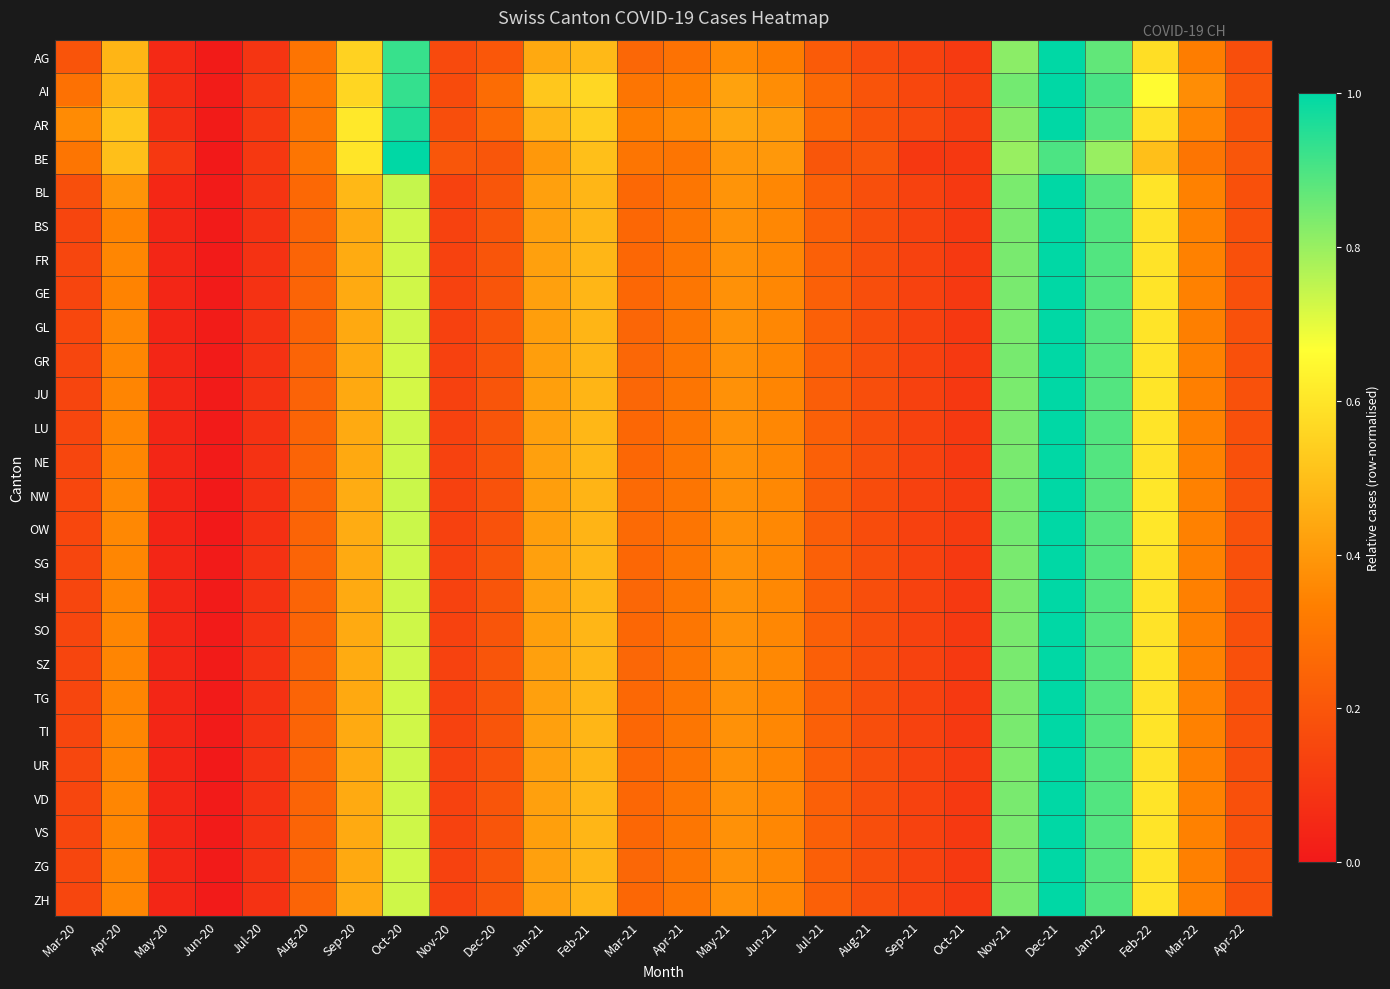

Reading left to right, transcribe all the data shown in this chart.

AG: Mar-20=0.2	Apr-20=0.5	May-20=0.1	Jun-20=0.0	Jul-20=0.1	Aug-20=0.3	Sep-20=0.5	Oct-20=0.9	Nov-20=0.2	Dec-20=0.2	Jan-21=0.4	Feb-21=0.5	Mar-21=0.3	Apr-21=0.3	May-21=0.4	Jun-21=0.3	Jul-21=0.2	Aug-21=0.2	Sep-21=0.1	Oct-21=0.1	Nov-21=0.8	Dec-21=1.0	Jan-22=0.9	Feb-22=0.6	Mar-22=0.3	Apr-22=0.2
AI: Mar-20=0.3	Apr-20=0.5	May-20=0.1	Jun-20=0.0	Jul-20=0.1	Aug-20=0.3	Sep-20=0.6	Oct-20=0.9	Nov-20=0.2	Dec-20=0.3	Jan-21=0.5	Feb-21=0.6	Mar-21=0.3	Apr-21=0.3	May-21=0.4	Jun-21=0.4	Jul-21=0.3	Aug-21=0.2	Sep-21=0.2	Oct-21=0.1	Nov-21=0.8	Dec-21=1.0	Jan-22=0.9	Feb-22=0.7	Mar-22=0.4	Apr-22=0.2
AR: Mar-20=0.4	Apr-20=0.5	May-20=0.1	Jun-20=0.0	Jul-20=0.1	Aug-20=0.3	Sep-20=0.6	Oct-20=1.0	Nov-20=0.2	Dec-20=0.3	Jan-21=0.5	Feb-21=0.5	Mar-21=0.3	Apr-21=0.4	May-21=0.4	Jun-21=0.4	Jul-21=0.3	Aug-21=0.2	Sep-21=0.2	Oct-21=0.1	Nov-21=0.8	Dec-21=1.0	Jan-22=0.9	Feb-22=0.6	Mar-22=0.3	Apr-22=0.2
BE: Mar-20=0.3	Apr-20=0.5	May-20=0.1	Jun-20=0.0	Jul-20=0.1	Aug-20=0.3	Sep-20=0.6	Oct-20=1.0	Nov-20=0.2	Dec-20=0.2	Jan-21=0.4	Feb-21=0.5	Mar-21=0.3	Apr-21=0.3	May-21=0.4	Jun-21=0.4	Jul-21=0.2	Aug-21=0.2	Sep-21=0.1	Oct-21=0.1	Nov-21=0.8	Dec-21=0.9	Jan-22=0.8	Feb-22=0.5	Mar-22=0.3	Apr-22=0.2
BL: Mar-20=0.2	Apr-20=0.4	May-20=0.0	Jun-20=0.0	Jul-20=0.1	Aug-20=0.3	Sep-20=0.5	Oct-20=0.7	Nov-20=0.1	Dec-20=0.2	Jan-21=0.4	Feb-21=0.5	Mar-21=0.3	Apr-21=0.3	May-21=0.4	Jun-21=0.4	Jul-21=0.2	Aug-21=0.2	Sep-21=0.1	Oct-21=0.1	Nov-21=0.8	Dec-21=1.0	Jan-22=0.9	Feb-22=0.6	Mar-22=0.3	Apr-22=0.2
BS: Mar-20=0.1	Apr-20=0.3	May-20=0.0	Jun-20=0.0	Jul-20=0.1	Aug-20=0.2	Sep-20=0.4	Oct-20=0.7	Nov-20=0.1	Dec-20=0.2	Jan-21=0.4	Feb-21=0.5	Mar-21=0.3	Apr-21=0.3	May-21=0.4	Jun-21=0.4	Jul-21=0.2	Aug-21=0.2	Sep-21=0.1	Oct-21=0.1	Nov-21=0.8	Dec-21=1.0	Jan-22=0.9	Feb-22=0.6	Mar-22=0.3	Apr-22=0.2
FR: Mar-20=0.1	Apr-20=0.4	May-20=0.0	Jun-20=0.0	Jul-20=0.1	Aug-20=0.2	Sep-20=0.4	Oct-20=0.7	Nov-20=0.1	Dec-20=0.2	Jan-21=0.4	Feb-21=0.5	Mar-21=0.3	Apr-21=0.3	May-21=0.4	Jun-21=0.4	Jul-21=0.2	Aug-21=0.2	Sep-21=0.1	Oct-21=0.1	Nov-21=0.8	Dec-21=1.0	Jan-22=0.9	Feb-22=0.6	Mar-22=0.3	Apr-22=0.2
GE: Mar-20=0.1	Apr-20=0.3	May-20=0.0	Jun-20=0.0	Jul-20=0.1	Aug-20=0.2	Sep-20=0.4	Oct-20=0.7	Nov-20=0.1	Dec-20=0.2	Jan-21=0.4	Feb-21=0.5	Mar-21=0.3	Apr-21=0.3	May-21=0.4	Jun-21=0.4	Jul-21=0.2	Aug-21=0.2	Sep-21=0.1	Oct-21=0.1	Nov-21=0.8	Dec-21=1.0	Jan-22=0.9	Feb-22=0.6	Mar-22=0.3	Apr-22=0.2
GL: Mar-20=0.2	Apr-20=0.4	May-20=0.0	Jun-20=0.0	Jul-20=0.1	Aug-20=0.2	Sep-20=0.4	Oct-20=0.7	Nov-20=0.1	Dec-20=0.2	Jan-21=0.4	Feb-21=0.5	Mar-21=0.3	Apr-21=0.3	May-21=0.4	Jun-21=0.4	Jul-21=0.2	Aug-21=0.2	Sep-21=0.1	Oct-21=0.1	Nov-21=0.8	Dec-21=1.0	Jan-22=0.9	Feb-22=0.6	Mar-22=0.3	Apr-22=0.2
GR: Mar-20=0.1	Apr-20=0.4	May-20=0.0	Jun-20=0.0	Jul-20=0.1	Aug-20=0.2	Sep-20=0.4	Oct-20=0.7	Nov-20=0.1	Dec-20=0.2	Jan-21=0.4	Feb-21=0.5	Mar-21=0.3	Apr-21=0.3	May-21=0.4	Jun-21=0.4	Jul-21=0.2	Aug-21=0.2	Sep-21=0.1	Oct-21=0.1	Nov-21=0.8	Dec-21=1.0	Jan-22=0.9	Feb-22=0.6	Mar-22=0.3	Apr-22=0.2
JU: Mar-20=0.1	Apr-20=0.4	May-20=0.0	Jun-20=0.0	Jul-20=0.1	Aug-20=0.2	Sep-20=0.4	Oct-20=0.7	Nov-20=0.1	Dec-20=0.2	Jan-21=0.4	Feb-21=0.5	Mar-21=0.3	Apr-21=0.3	May-21=0.4	Jun-21=0.4	Jul-21=0.2	Aug-21=0.2	Sep-21=0.1	Oct-21=0.1	Nov-21=0.8	Dec-21=1.0	Jan-22=0.9	Feb-22=0.6	Mar-22=0.3	Apr-22=0.2
LU: Mar-20=0.1	Apr-20=0.4	May-20=0.0	Jun-20=0.0	Jul-20=0.1	Aug-20=0.2	Sep-20=0.4	Oct-20=0.7	Nov-20=0.1	Dec-20=0.2	Jan-21=0.4	Feb-21=0.5	Mar-21=0.3	Apr-21=0.3	May-21=0.4	Jun-21=0.4	Jul-21=0.2	Aug-21=0.2	Sep-21=0.1	Oct-21=0.1	Nov-21=0.8	Dec-21=1.0	Jan-22=0.9	Feb-22=0.6	Mar-22=0.3	Apr-22=0.2
NE: Mar-20=0.1	Apr-20=0.4	May-20=0.0	Jun-20=0.0	Jul-20=0.1	Aug-20=0.2	Sep-20=0.4	Oct-20=0.7	Nov-20=0.1	Dec-20=0.2	Jan-21=0.4	Feb-21=0.5	Mar-21=0.3	Apr-21=0.3	May-21=0.4	Jun-21=0.4	Jul-21=0.2	Aug-21=0.2	Sep-21=0.1	Oct-21=0.1	Nov-21=0.8	Dec-21=1.0	Jan-22=0.9	Feb-22=0.6	Mar-22=0.3	Apr-22=0.2
NW: Mar-20=0.2	Apr-20=0.4	May-20=0.0	Jun-20=0.0	Jul-20=0.1	Aug-20=0.2	Sep-20=0.5	Oct-20=0.7	Nov-20=0.1	Dec-20=0.2	Jan-21=0.4	Feb-21=0.5	Mar-21=0.3	Apr-21=0.3	May-21=0.4	Jun-21=0.4	Jul-21=0.2	Aug-21=0.2	Sep-21=0.1	Oct-21=0.1	Nov-21=0.8	Dec-21=1.0	Jan-22=0.9	Feb-22=0.6	Mar-22=0.3	Apr-22=0.2
OW: Mar-20=0.2	Apr-20=0.4	May-20=0.0	Jun-20=0.0	Jul-20=0.1	Aug-20=0.2	Sep-20=0.5	Oct-20=0.7	Nov-20=0.1	Dec-20=0.2	Jan-21=0.4	Feb-21=0.5	Mar-21=0.3	Apr-21=0.3	May-21=0.4	Jun-21=0.4	Jul-21=0.2	Aug-21=0.2	Sep-21=0.1	Oct-21=0.1	Nov-21=0.8	Dec-21=1.0	Jan-22=0.9	Feb-22=0.6	Mar-22=0.3	Apr-22=0.2
SG: Mar-20=0.1	Apr-20=0.4	May-20=0.0	Jun-20=0.0	Jul-20=0.1	Aug-20=0.2	Sep-20=0.4	Oct-20=0.7	Nov-20=0.1	Dec-20=0.2	Jan-21=0.4	Feb-21=0.5	Mar-21=0.3	Apr-21=0.3	May-21=0.4	Jun-21=0.4	Jul-21=0.2	Aug-21=0.2	Sep-21=0.1	Oct-21=0.1	Nov-21=0.8	Dec-21=1.0	Jan-22=0.9	Feb-22=0.6	Mar-22=0.3	Apr-22=0.2
SH: Mar-20=0.1	Apr-20=0.3	May-20=0.0	Jun-20=0.0	Jul-20=0.1	Aug-20=0.2	Sep-20=0.4	Oct-20=0.7	Nov-20=0.1	Dec-20=0.2	Jan-21=0.4	Feb-21=0.5	Mar-21=0.3	Apr-21=0.3	May-21=0.4	Jun-21=0.4	Jul-21=0.2	Aug-21=0.2	Sep-21=0.1	Oct-21=0.1	Nov-21=0.8	Dec-21=1.0	Jan-22=0.9	Feb-22=0.6	Mar-22=0.3	Apr-22=0.2
SO: Mar-20=0.1	Apr-20=0.4	May-20=0.0	Jun-20=0.0	Jul-20=0.1	Aug-20=0.2	Sep-20=0.4	Oct-20=0.7	Nov-20=0.1	Dec-20=0.2	Jan-21=0.4	Feb-21=0.5	Mar-21=0.3	Apr-21=0.3	May-21=0.4	Jun-21=0.4	Jul-21=0.2	Aug-21=0.2	Sep-21=0.1	Oct-21=0.1	Nov-21=0.8	Dec-21=1.0	Jan-22=0.9	Feb-22=0.6	Mar-22=0.3	Apr-22=0.2
SZ: Mar-20=0.1	Apr-20=0.4	May-20=0.0	Jun-20=0.0	Jul-20=0.1	Aug-20=0.2	Sep-20=0.4	Oct-20=0.7	Nov-20=0.1	Dec-20=0.2	Jan-21=0.4	Feb-21=0.5	Mar-21=0.3	Apr-21=0.3	May-21=0.4	Jun-21=0.4	Jul-21=0.2	Aug-21=0.2	Sep-21=0.1	Oct-21=0.1	Nov-21=0.8	Dec-21=1.0	Jan-22=0.9	Feb-22=0.6	Mar-22=0.3	Apr-22=0.2
TG: Mar-20=0.1	Apr-20=0.3	May-20=0.0	Jun-20=0.0	Jul-20=0.1	Aug-20=0.2	Sep-20=0.4	Oct-20=0.7	Nov-20=0.1	Dec-20=0.2	Jan-21=0.4	Feb-21=0.5	Mar-21=0.3	Apr-21=0.3	May-21=0.4	Jun-21=0.4	Jul-21=0.2	Aug-21=0.2	Sep-21=0.1	Oct-21=0.1	Nov-21=0.8	Dec-21=1.0	Jan-22=0.9	Feb-22=0.6	Mar-22=0.3	Apr-22=0.2
TI: Mar-20=0.1	Apr-20=0.4	May-20=0.0	Jun-20=0.0	Jul-20=0.1	Aug-20=0.2	Sep-20=0.4	Oct-20=0.7	Nov-20=0.1	Dec-20=0.2	Jan-21=0.4	Feb-21=0.5	Mar-21=0.3	Apr-21=0.3	May-21=0.4	Jun-21=0.4	Jul-21=0.2	Aug-21=0.2	Sep-21=0.1	Oct-21=0.1	Nov-21=0.8	Dec-21=1.0	Jan-22=0.9	Feb-22=0.6	Mar-22=0.3	Apr-22=0.2
UR: Mar-20=0.1	Apr-20=0.4	May-20=0.0	Jun-20=0.0	Jul-20=0.1	Aug-20=0.2	Sep-20=0.4	Oct-20=0.7	Nov-20=0.1	Dec-20=0.2	Jan-21=0.4	Feb-21=0.5	Mar-21=0.3	Apr-21=0.3	May-21=0.4	Jun-21=0.4	Jul-21=0.2	Aug-21=0.2	Sep-21=0.1	Oct-21=0.1	Nov-21=0.8	Dec-21=1.0	Jan-22=0.9	Feb-22=0.6	Mar-22=0.3	Apr-22=0.2
VD: Mar-20=0.1	Apr-20=0.4	May-20=0.0	Jun-20=0.0	Jul-20=0.1	Aug-20=0.2	Sep-20=0.4	Oct-20=0.7	Nov-20=0.1	Dec-20=0.2	Jan-21=0.4	Feb-21=0.5	Mar-21=0.3	Apr-21=0.3	May-21=0.4	Jun-21=0.4	Jul-21=0.2	Aug-21=0.2	Sep-21=0.1	Oct-21=0.1	Nov-21=0.8	Dec-21=1.0	Jan-22=0.9	Feb-22=0.6	Mar-22=0.3	Apr-22=0.2
VS: Mar-20=0.1	Apr-20=0.4	May-20=0.0	Jun-20=0.0	Jul-20=0.1	Aug-20=0.2	Sep-20=0.4	Oct-20=0.7	Nov-20=0.1	Dec-20=0.2	Jan-21=0.4	Feb-21=0.5	Mar-21=0.3	Apr-21=0.3	May-21=0.4	Jun-21=0.4	Jul-21=0.2	Aug-21=0.2	Sep-21=0.1	Oct-21=0.1	Nov-21=0.8	Dec-21=1.0	Jan-22=0.9	Feb-22=0.6	Mar-22=0.3	Apr-22=0.2
ZG: Mar-20=0.1	Apr-20=0.4	May-20=0.0	Jun-20=0.0	Jul-20=0.1	Aug-20=0.2	Sep-20=0.4	Oct-20=0.7	Nov-20=0.1	Dec-20=0.2	Jan-21=0.4	Feb-21=0.5	Mar-21=0.3	Apr-21=0.3	May-21=0.4	Jun-21=0.4	Jul-21=0.2	Aug-21=0.2	Sep-21=0.1	Oct-21=0.1	Nov-21=0.8	Dec-21=1.0	Jan-22=0.9	Feb-22=0.6	Mar-22=0.3	Apr-22=0.2
ZH: Mar-20=0.1	Apr-20=0.4	May-20=0.0	Jun-20=0.0	Jul-20=0.1	Aug-20=0.2	Sep-20=0.4	Oct-20=0.7	Nov-20=0.1	Dec-20=0.2	Jan-21=0.4	Feb-21=0.5	Mar-21=0.3	Apr-21=0.3	May-21=0.4	Jun-21=0.4	Jul-21=0.2	Aug-21=0.2	Sep-21=0.1	Oct-21=0.1	Nov-21=0.8	Dec-21=1.0	Jan-22=0.9	Feb-22=0.6	Mar-22=0.3	Apr-22=0.2